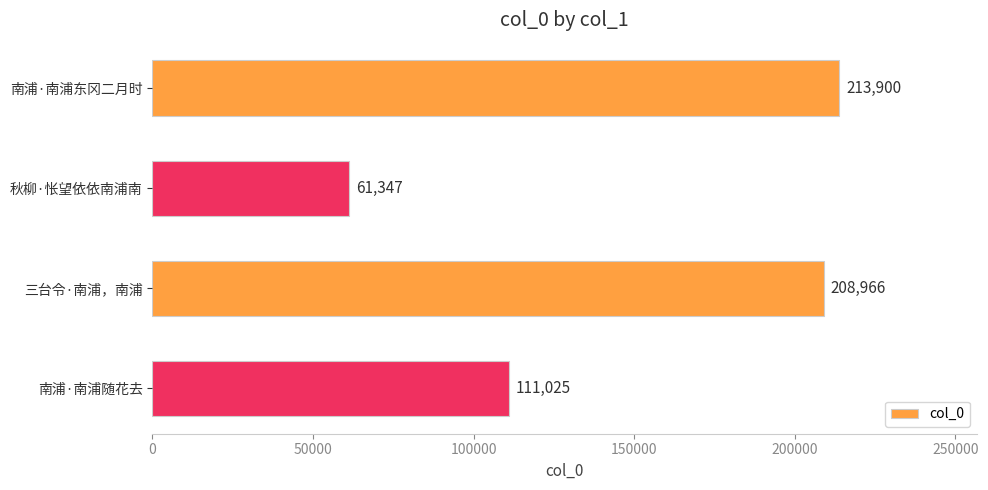

Which has a higher value, 秋柳·怅望依依南浦南 or 三台令·南浦，南浦?

三台令·南浦，南浦